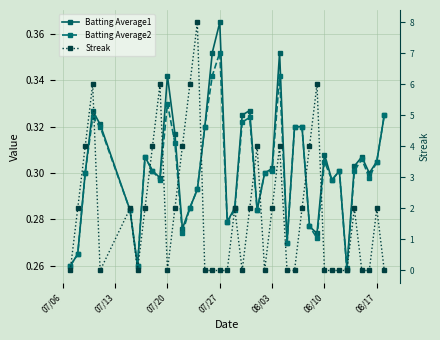

Count the Batting Average2 values in the range 0 to 1.

40